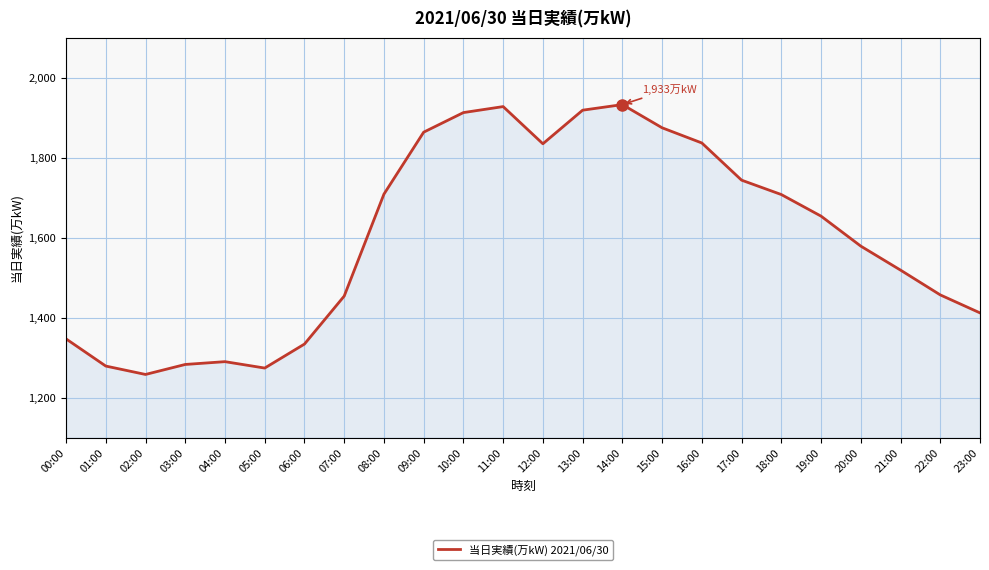

What is the minimum value shown in the chart?

1258